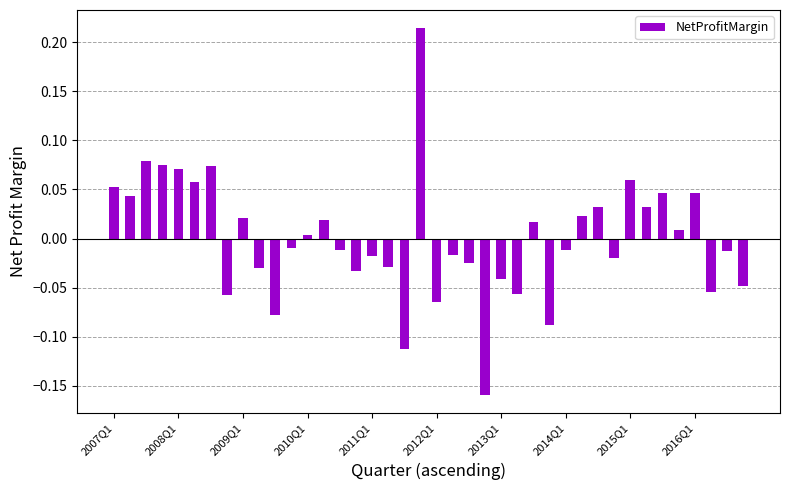

What is the difference between the maximum and minimum values?

0.4